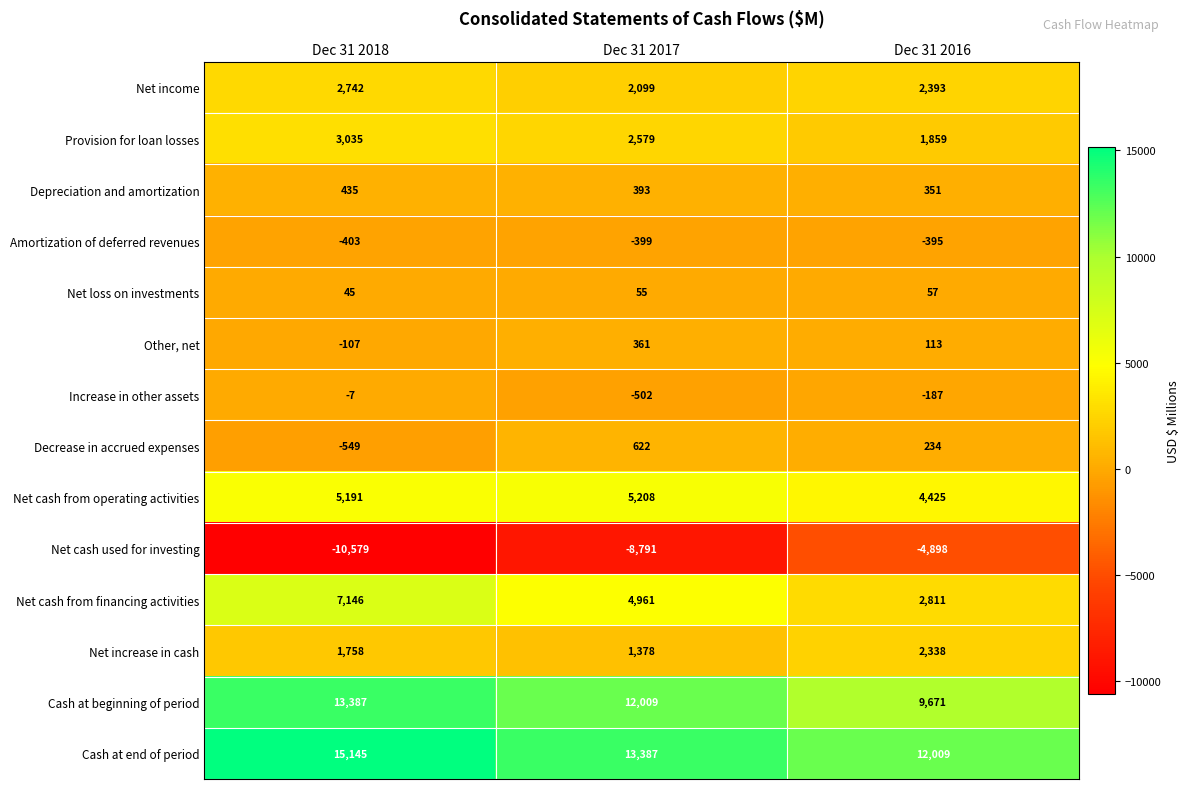

What is the maximum value for Net income?

2742